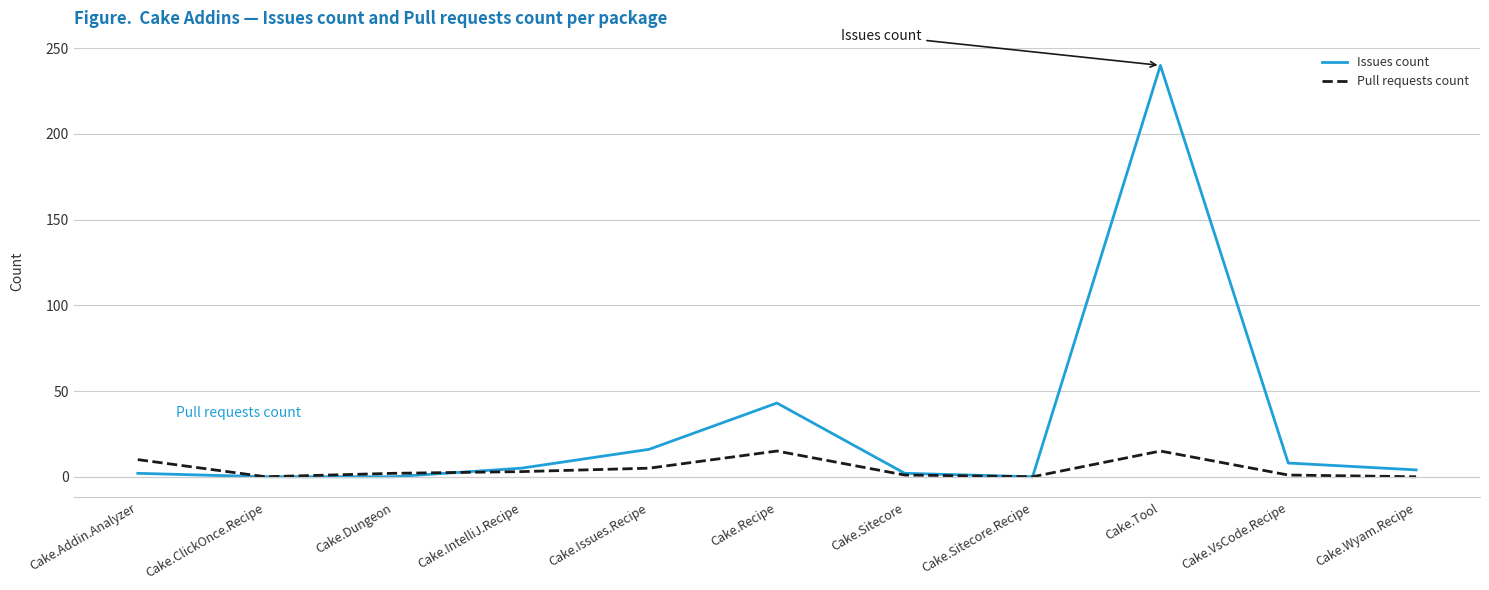

How many categories are shown in the chart?

11